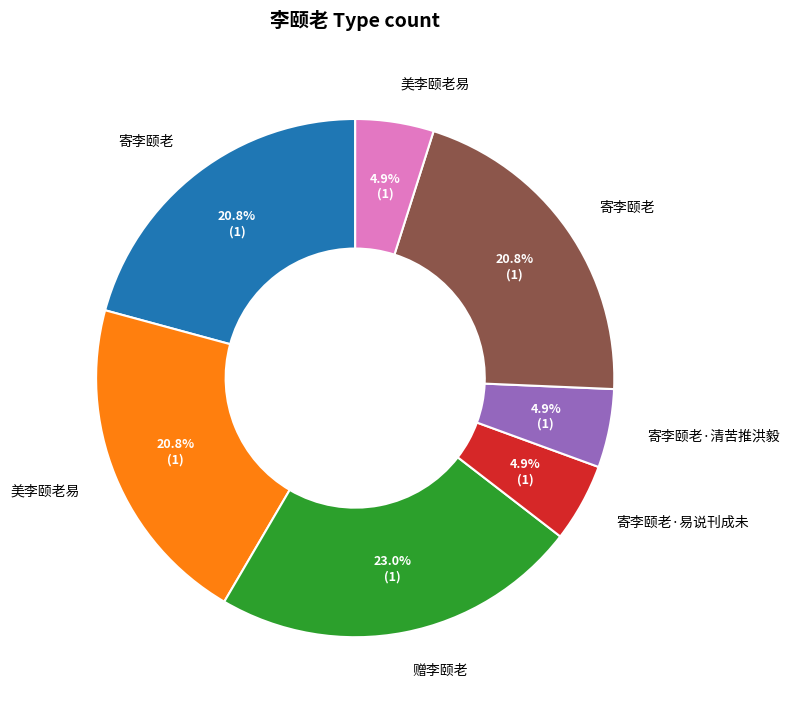

To the nearest percent, what is the difference between the largest and smallest slice percentages?

18%